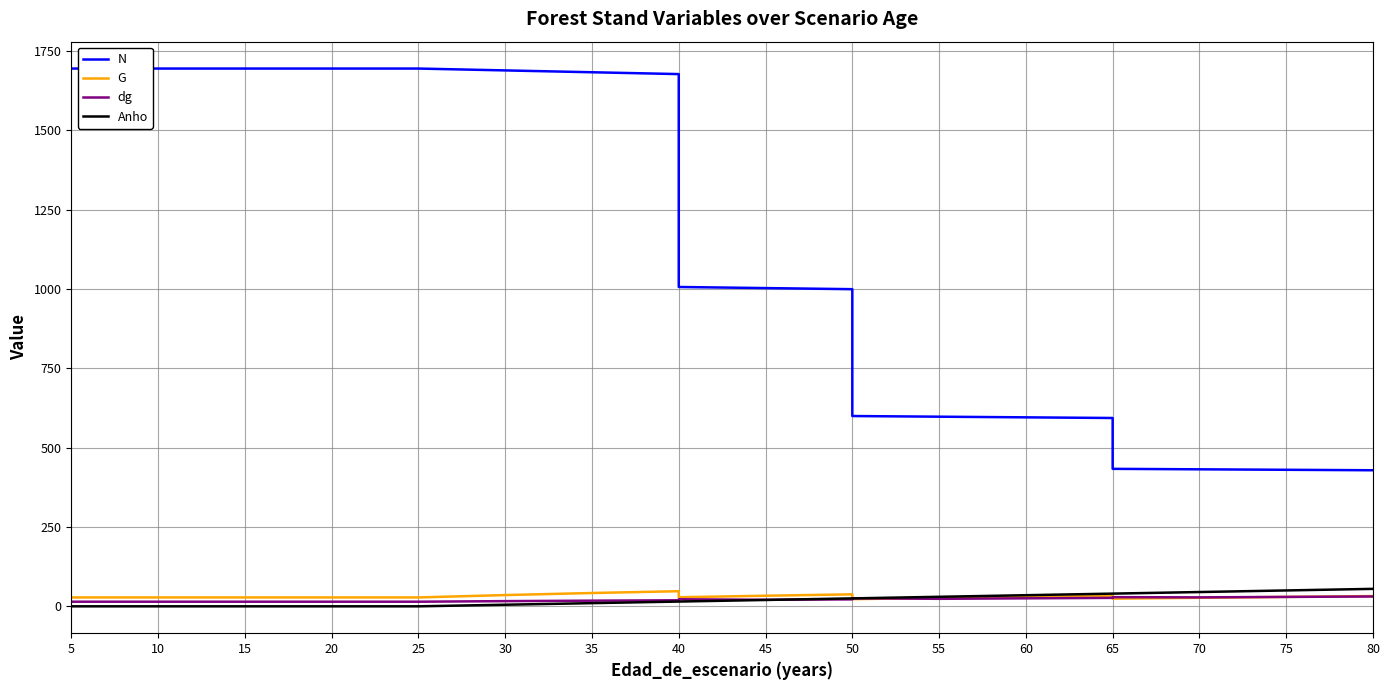

At 30, list the series in order from largest to smallest.

N, G, dg, Anho